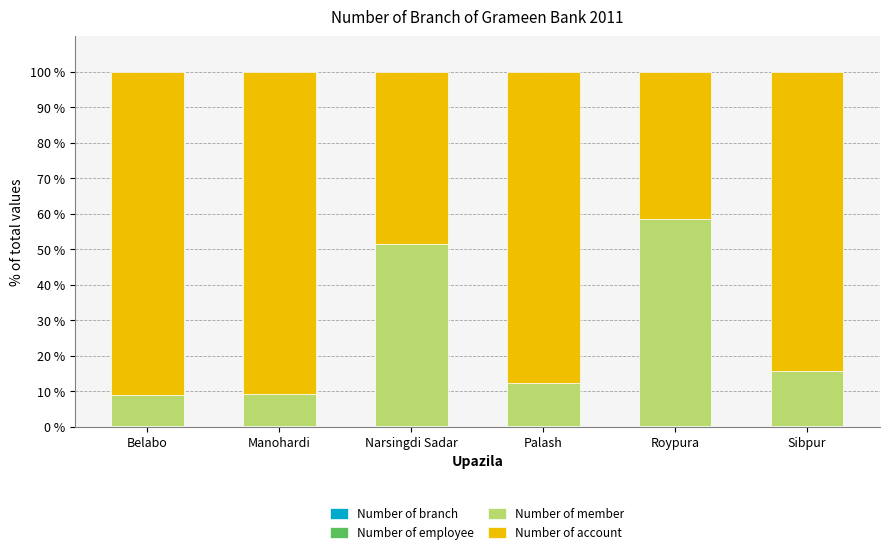

Does the chart contain stacked bars?

Yes